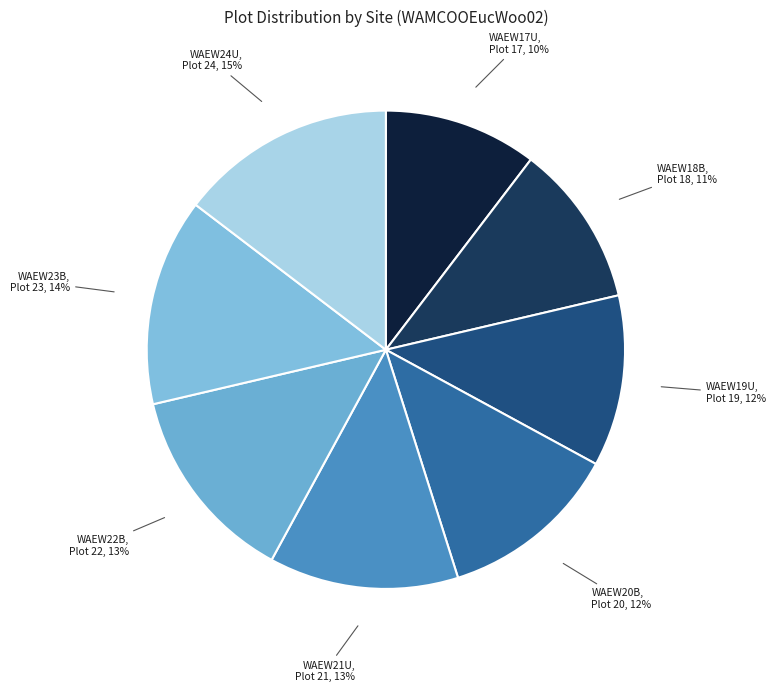

To the nearest percent, what percentage of the pie is WAEW21U?

13%